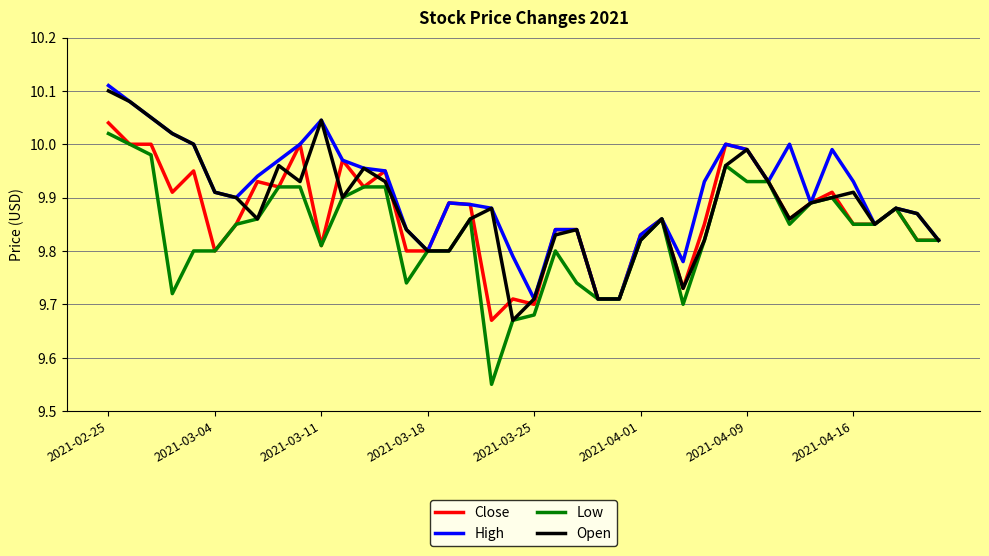

Which series has the widest spread of values?

Low